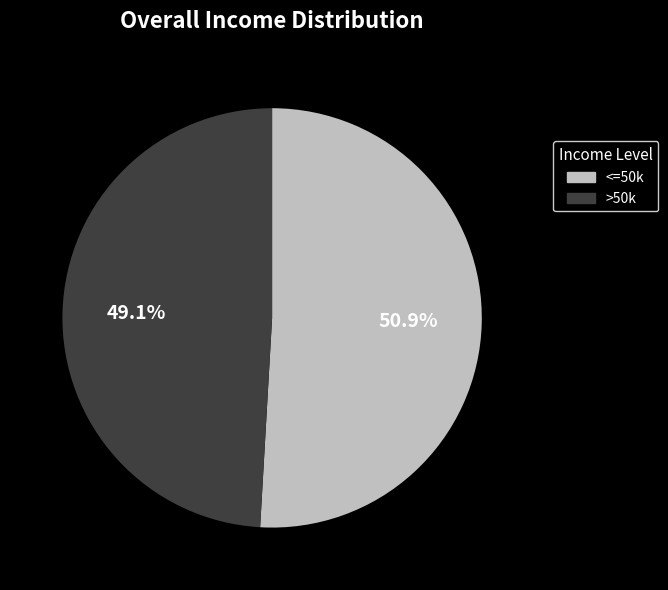

Which has a higher value, <=50k or >50k?

<=50k